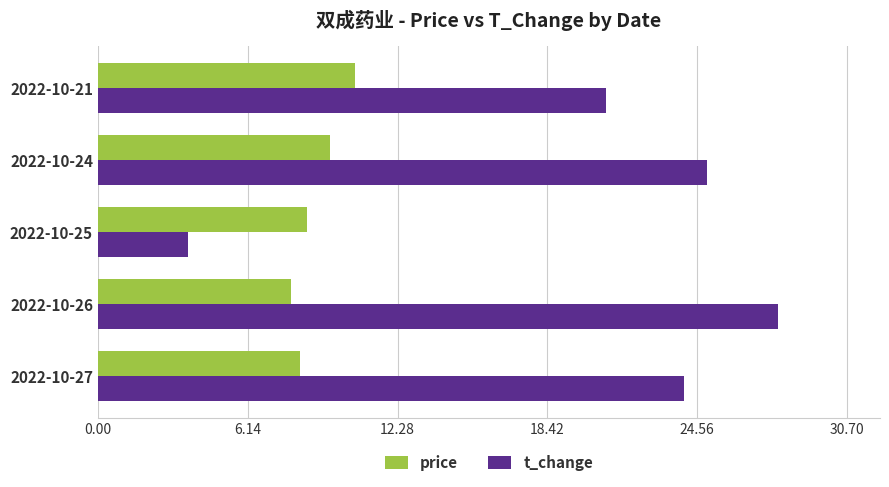

List the series in order of their overall mean, highest first.

t_change, price